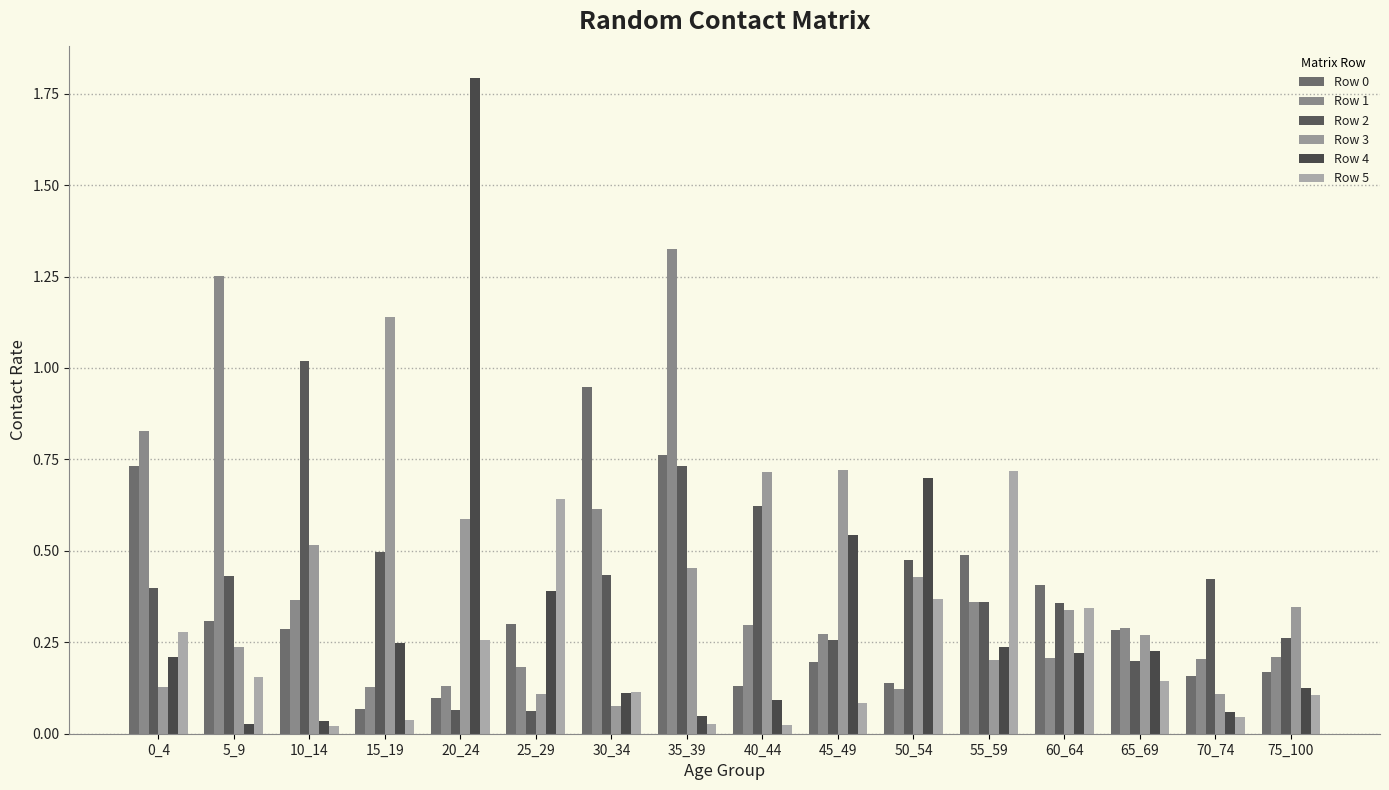

Reading left to right, list all the values displayed in this chart.

Row 0: 0_4=0.7	5_9=0.3	10_14=0.3	15_19=0.1	20_24=0.1	25_29=0.3	30_34=0.9	35_39=0.8	40_44=0.1	45_49=0.2	50_54=0.1	55_59=0.5	60_64=0.4	65_69=0.3	70_74=0.2	75_100=0.2
Row 1: 0_4=0.8	5_9=1.3	10_14=0.4	15_19=0.1	20_24=0.1	25_29=0.2	30_34=0.6	35_39=1.3	40_44=0.3	45_49=0.3	50_54=0.1	55_59=0.4	60_64=0.2	65_69=0.3	70_74=0.2	75_100=0.2
Row 2: 0_4=0.4	5_9=0.4	10_14=1.0	15_19=0.5	20_24=0.1	25_29=0.1	30_34=0.4	35_39=0.7	40_44=0.6	45_49=0.3	50_54=0.5	55_59=0.4	60_64=0.4	65_69=0.2	70_74=0.4	75_100=0.3
Row 3: 0_4=0.1	5_9=0.2	10_14=0.5	15_19=1.1	20_24=0.6	25_29=0.1	30_34=0.1	35_39=0.5	40_44=0.7	45_49=0.7	50_54=0.4	55_59=0.2	60_64=0.3	65_69=0.3	70_74=0.1	75_100=0.3
Row 4: 0_4=0.2	5_9=0.0	10_14=0.0	15_19=0.2	20_24=1.8	25_29=0.4	30_34=0.1	35_39=0.0	40_44=0.1	45_49=0.5	50_54=0.7	55_59=0.2	60_64=0.2	65_69=0.2	70_74=0.1	75_100=0.1
Row 5: 0_4=0.3	5_9=0.2	10_14=0.0	15_19=0.0	20_24=0.3	25_29=0.6	30_34=0.1	35_39=0.0	40_44=0.0	45_49=0.1	50_54=0.4	55_59=0.7	60_64=0.3	65_69=0.1	70_74=0.0	75_100=0.1